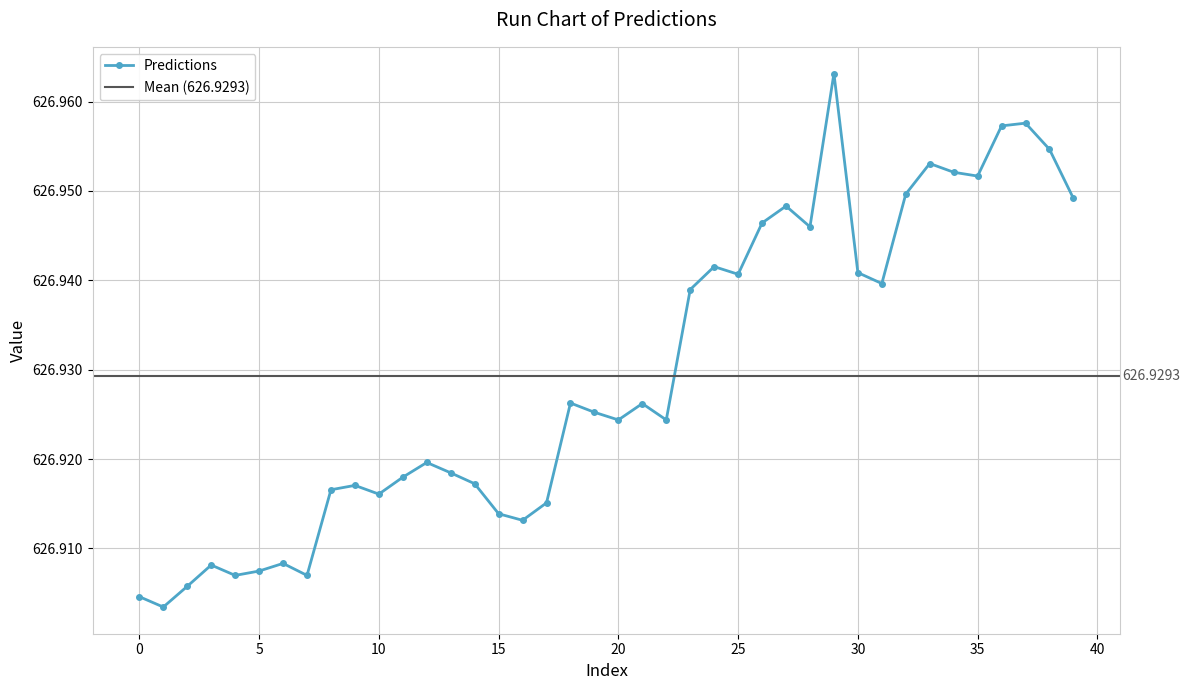

What is the smallest value displayed?

626.9